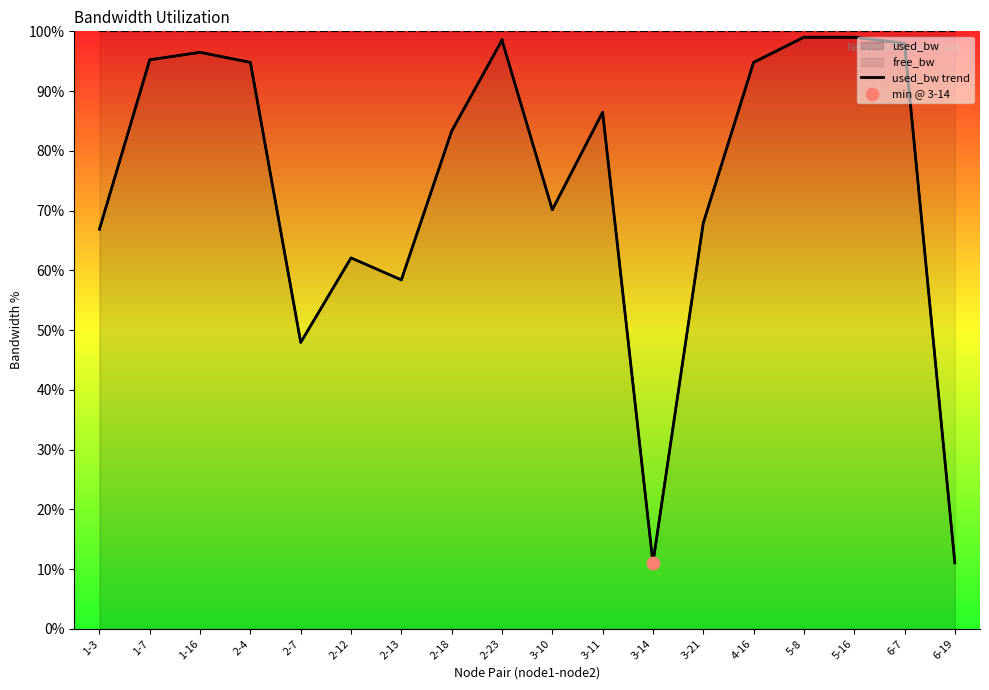

What is the change in value from 1-7 to 2-4?

-0.4